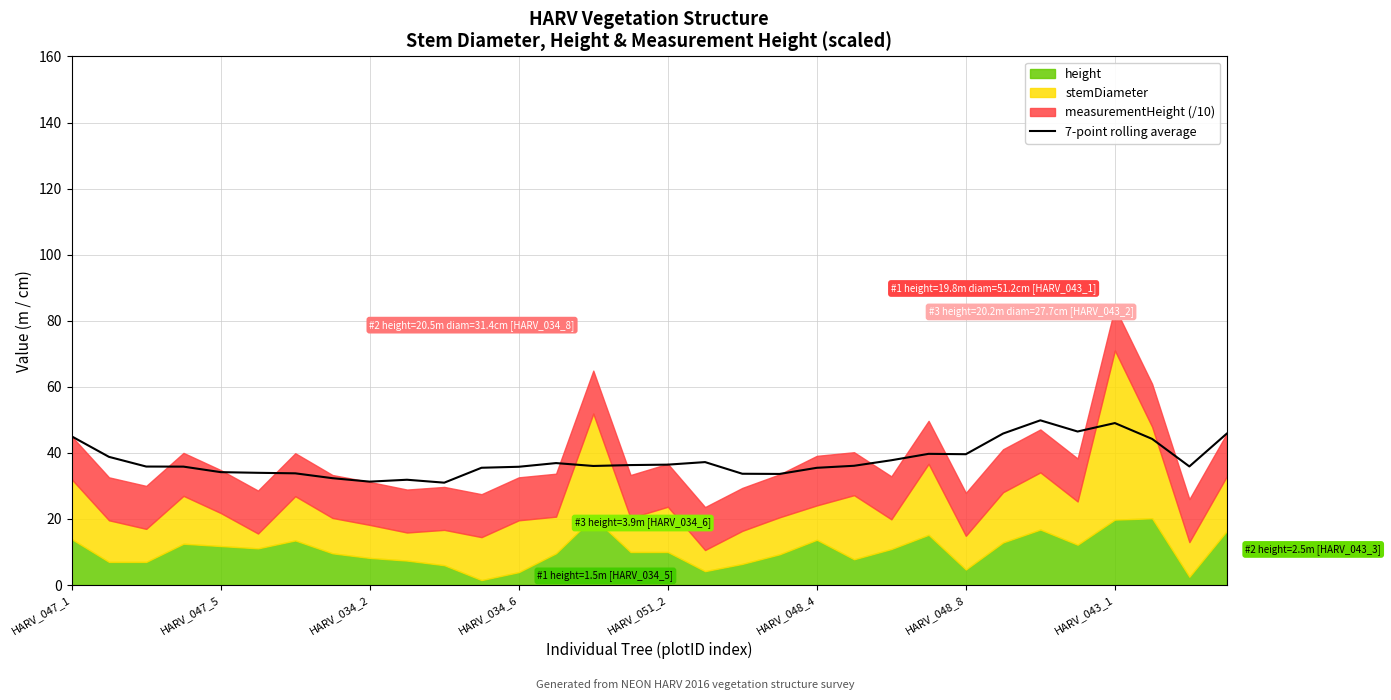

What is the highest value of the 7-point rolling average series?

49.9